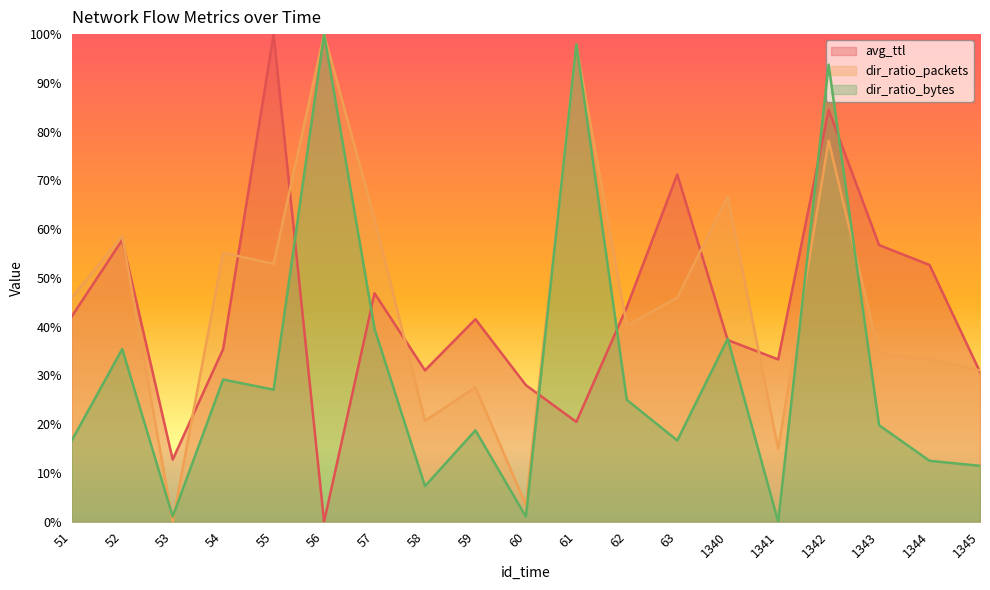

Which series has the largest range (max minus min)?

avg_ttl